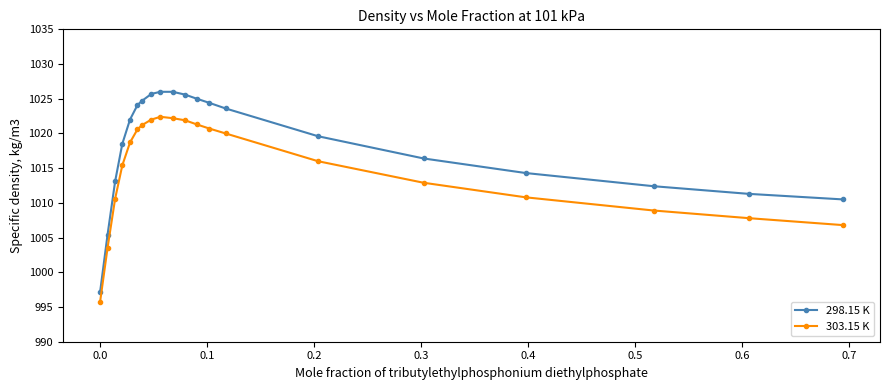

True or false: 303.15 K and 298.15 K cross at least once.

False